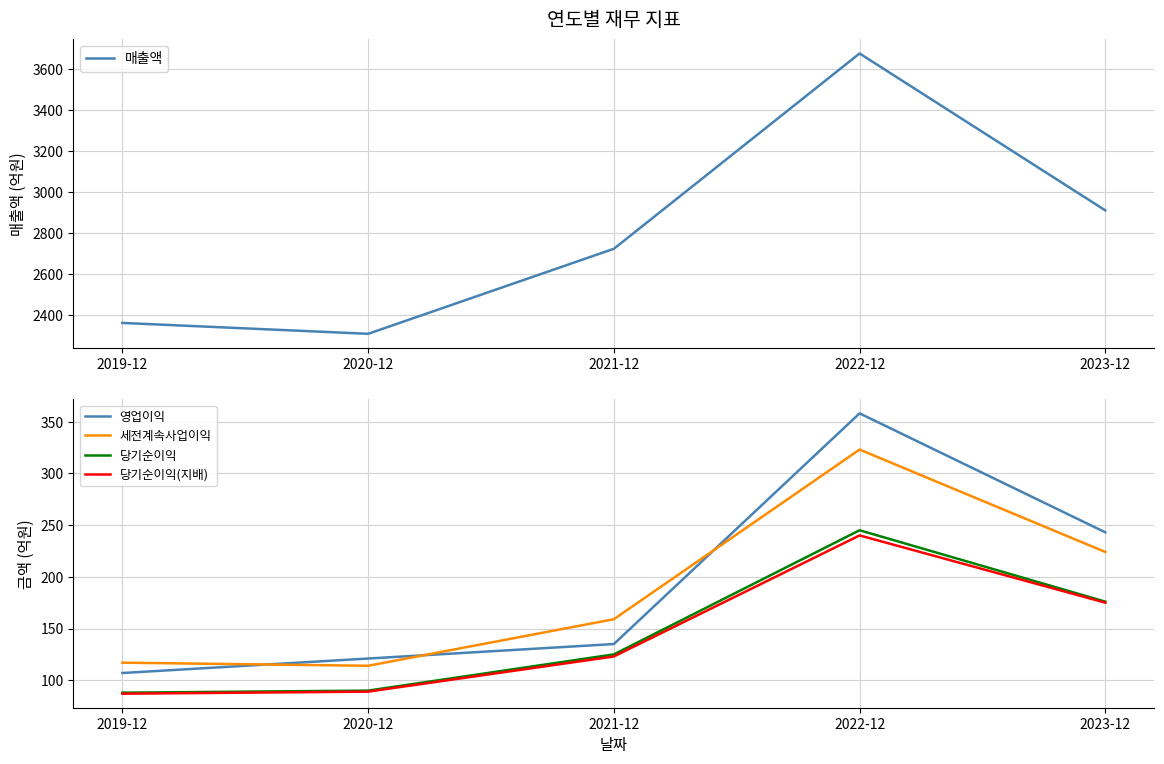

What is the minimum value for 영업이익?

107